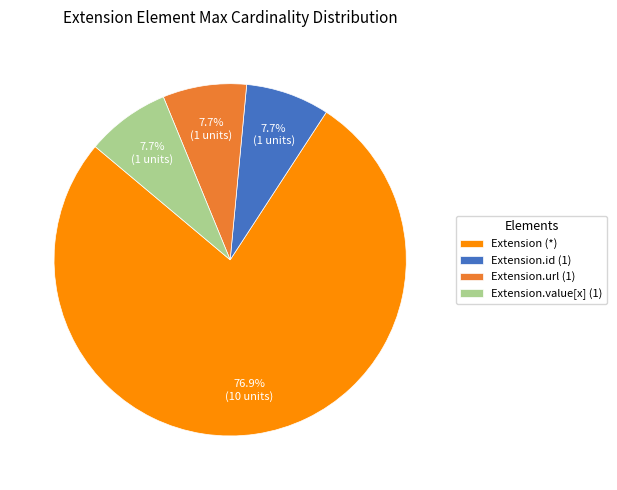

To the nearest percent, what is the average slice percentage?

25%